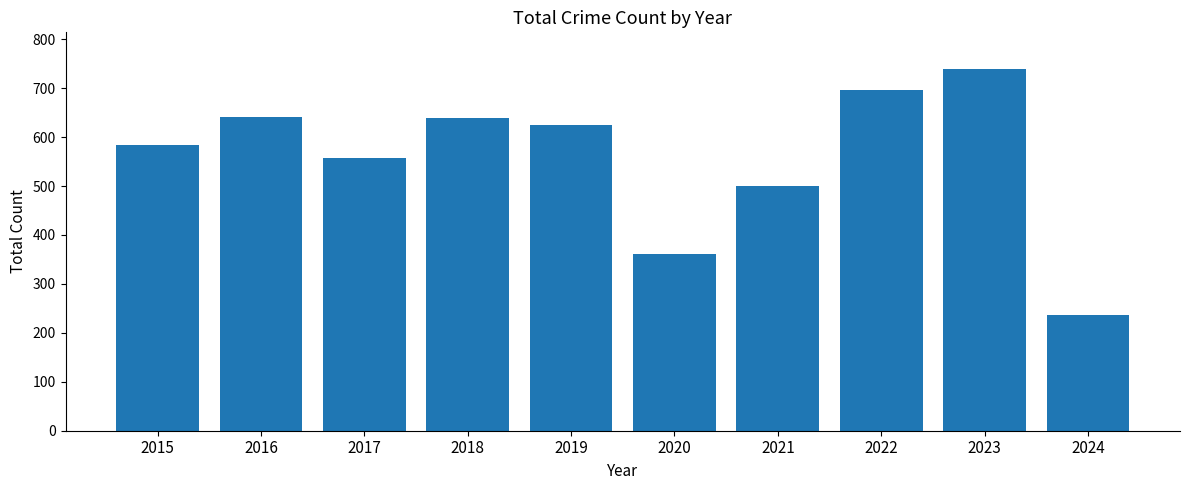

How many series are shown in this chart?

1